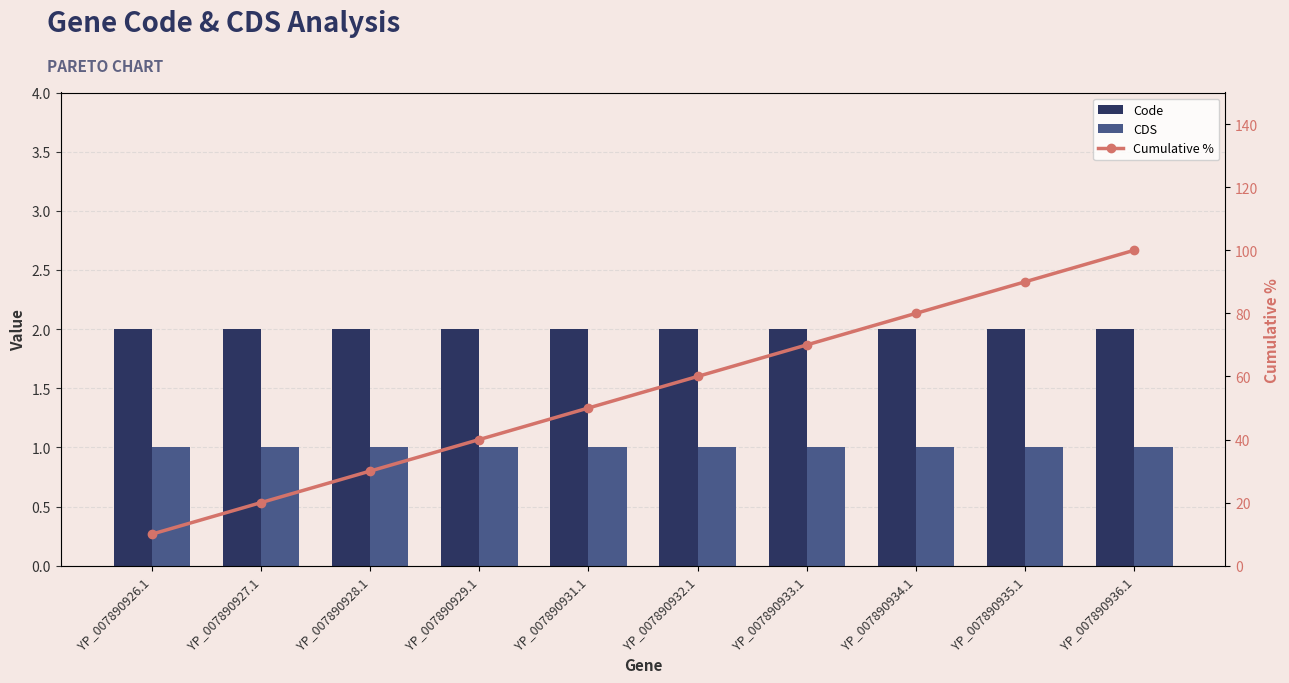

Which label corresponds to the smallest value in the chart?

YP_007890926.1